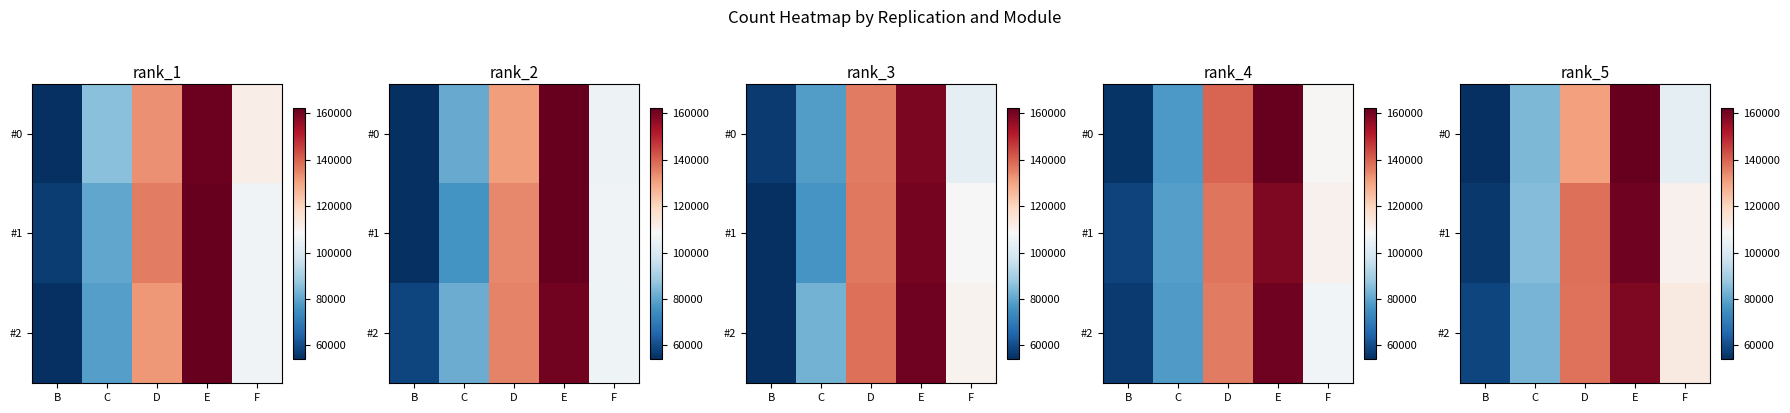

Which category has the lowest value across all series?

B